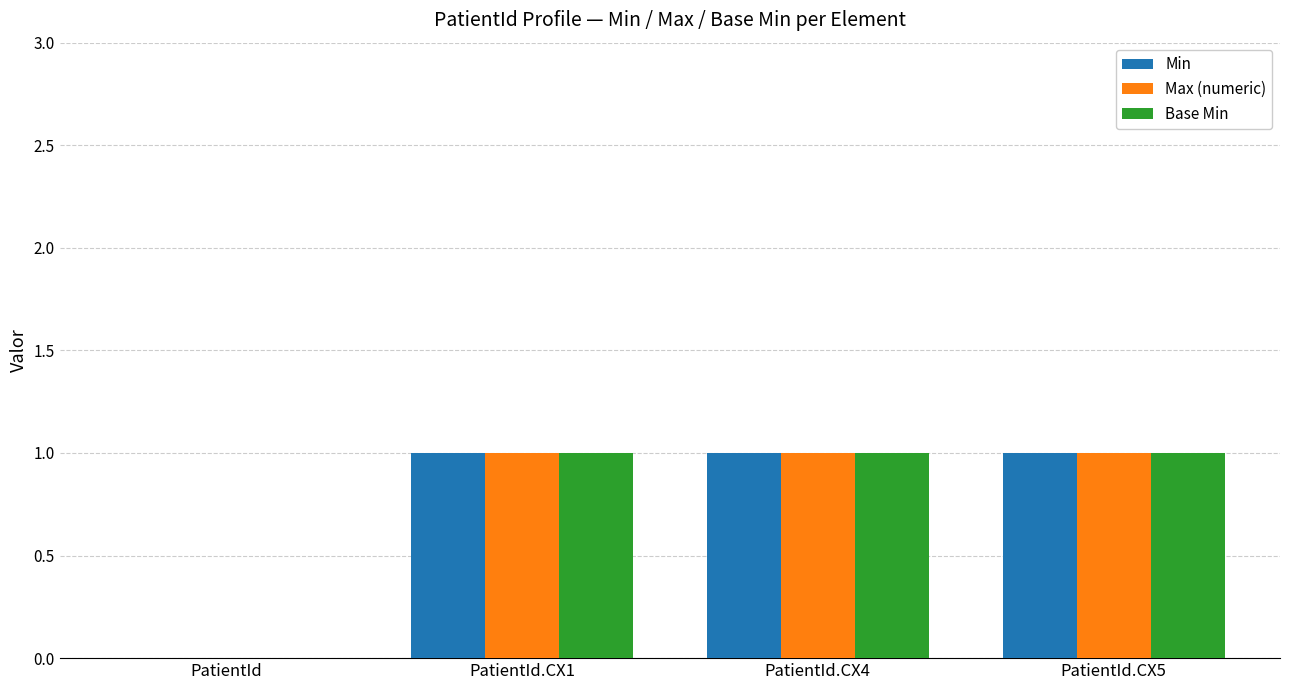

Reading right to left, transcribe all the data shown in this chart.

Min: PatientId.CX5=1	PatientId.CX4=1	PatientId.CX1=1	PatientId=0
Max (numeric): PatientId.CX5=1	PatientId.CX4=1	PatientId.CX1=1	PatientId=0
Base Min: PatientId.CX5=1	PatientId.CX4=1	PatientId.CX1=1	PatientId=0